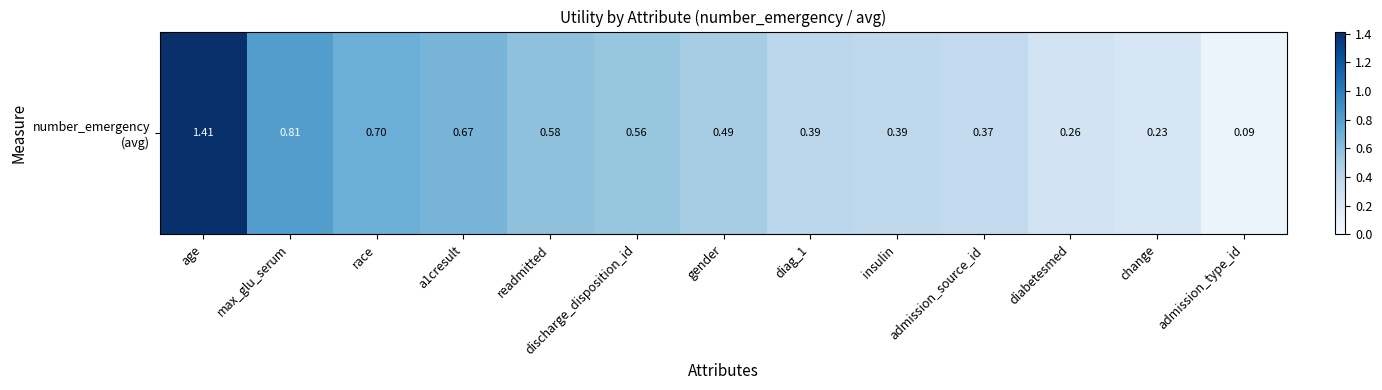

Reading left to right, extract all data points from this chart.

1.4	0.8	0.7	0.7	0.6	0.6	0.5	0.4	0.4	0.4	0.3	0.2	0.1